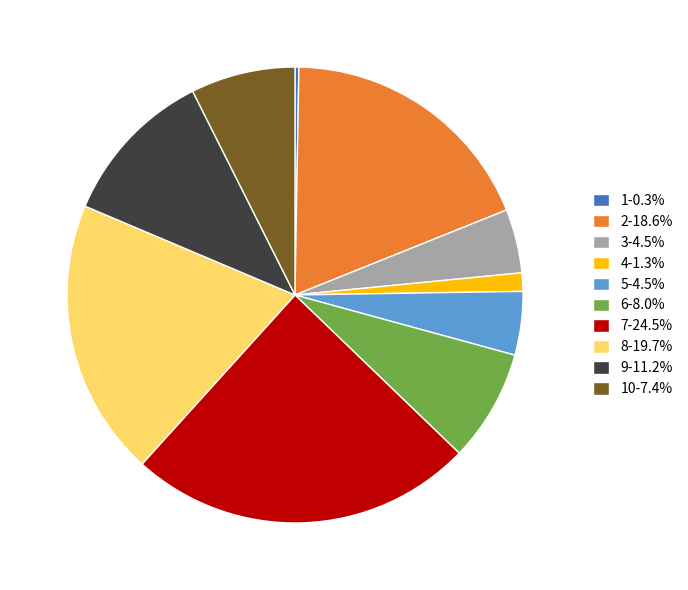

Does 5-4.5% represent more than half of the total?

No